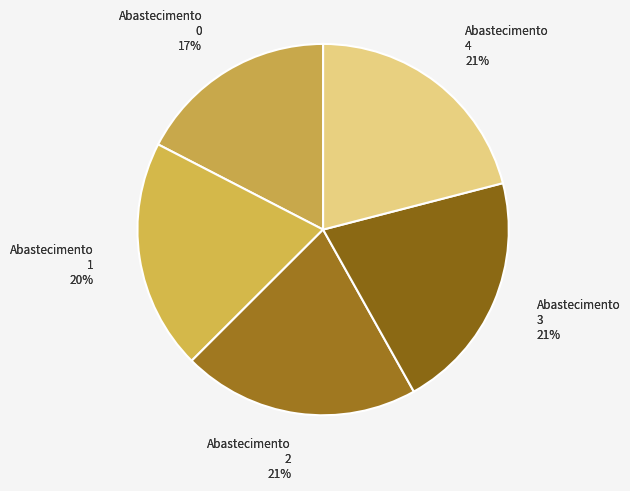

What is the largest slice in the pie chart?

4